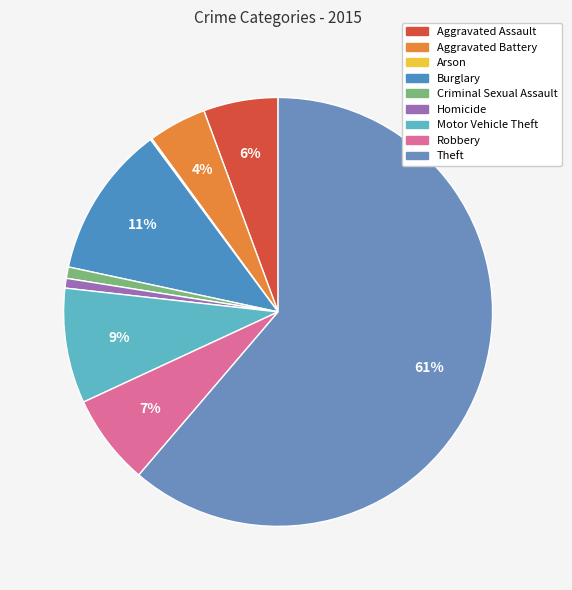

How many slices are in this pie chart?

9